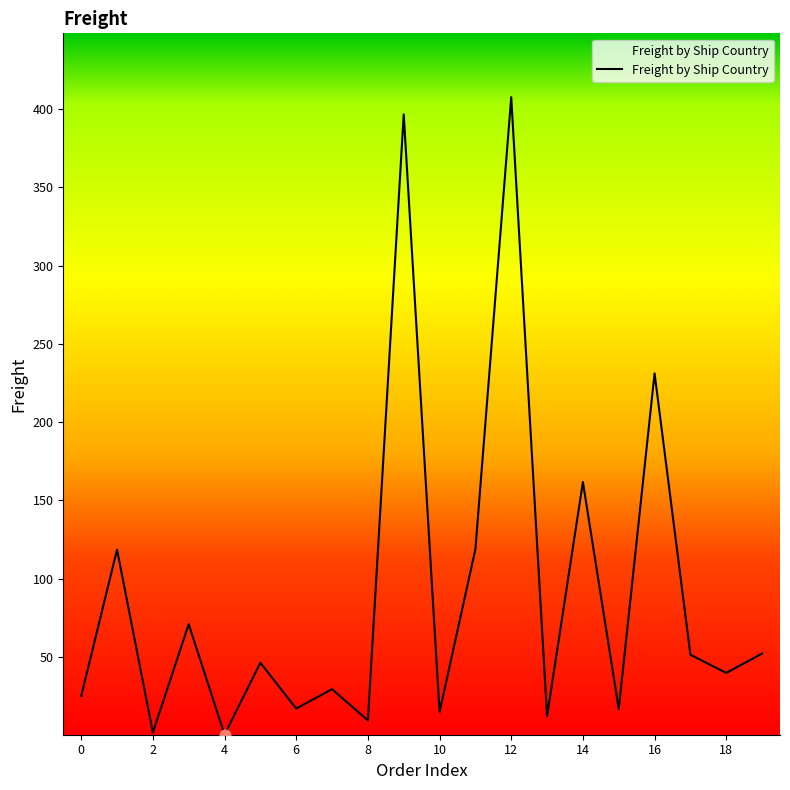

What is the greatest value displayed?

407.7